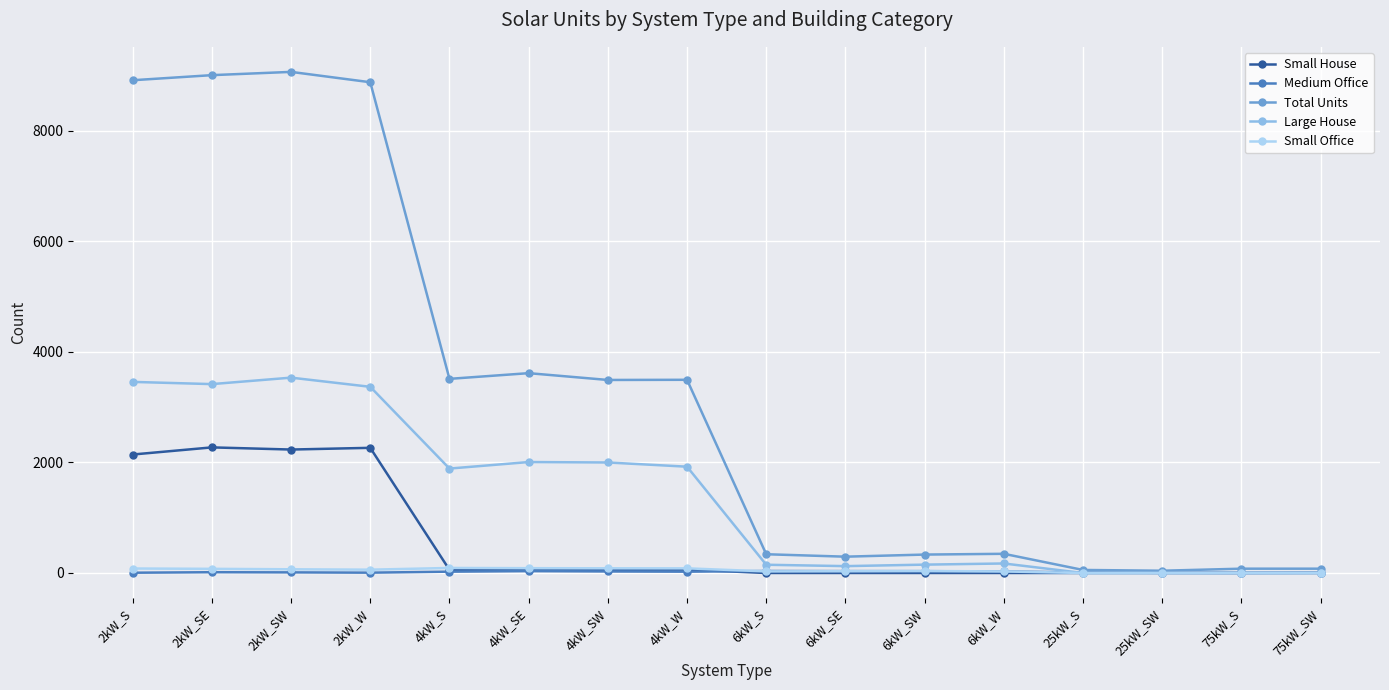

Which series has the largest total across all categories?

Total Units